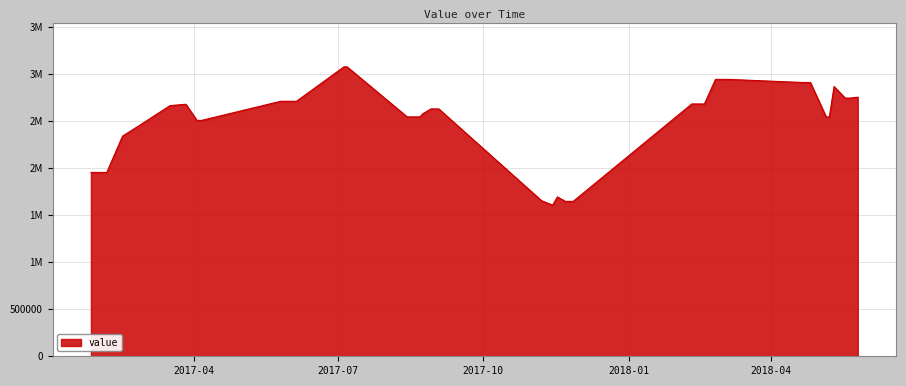

How many interior local peaks (higher than both neighbors) does the data have?

3